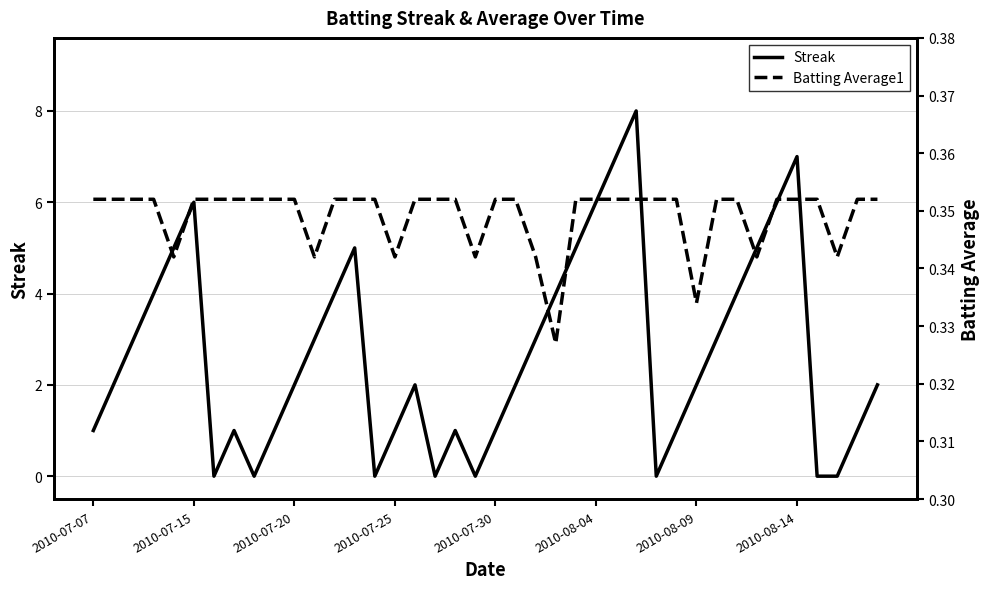

Is it true that Streak equals 6 at 2010-07-15?

True